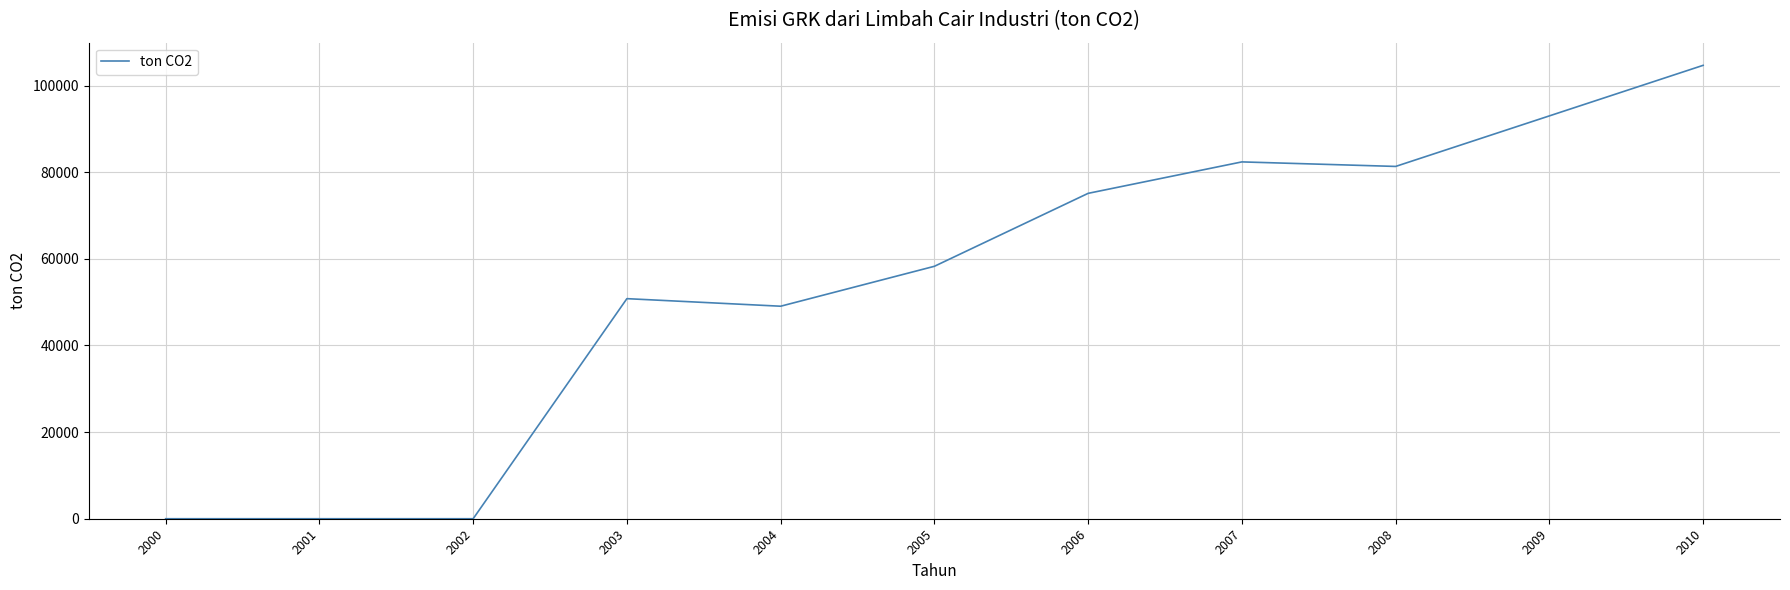

Reading left to right, what are all the values shown in this chart?

0.0	0.0	0.0	50801.6	49056.6	58271.7	75112.3	82371.1	81324.9	92992.7	104661.6